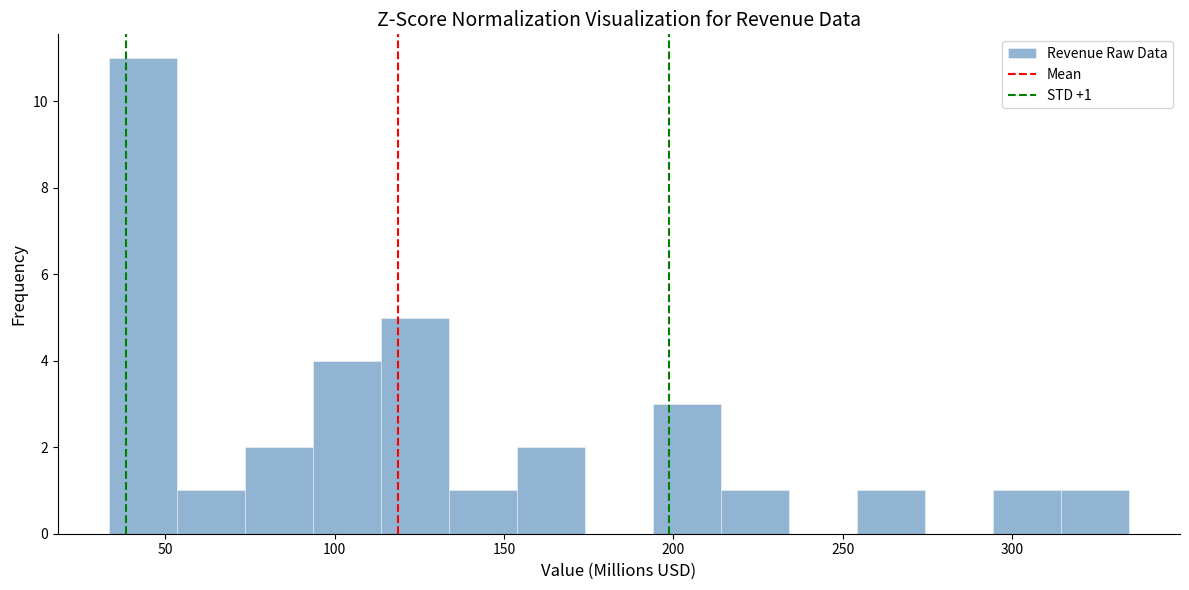

Which range on the x-axis has the tallest bar?

35 to 55